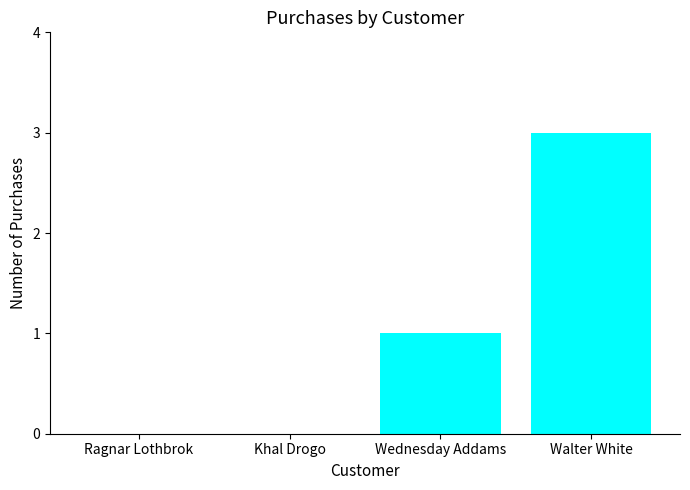

The value at Ragnar Lothbrok is 2. True or false?

False